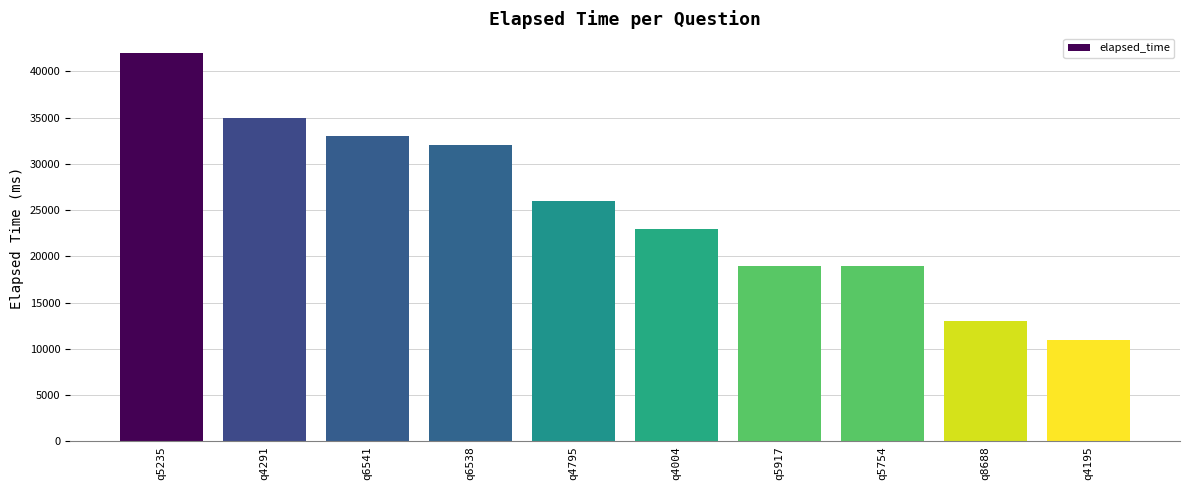

Which has a higher value, q4795 or q5754?

q4795